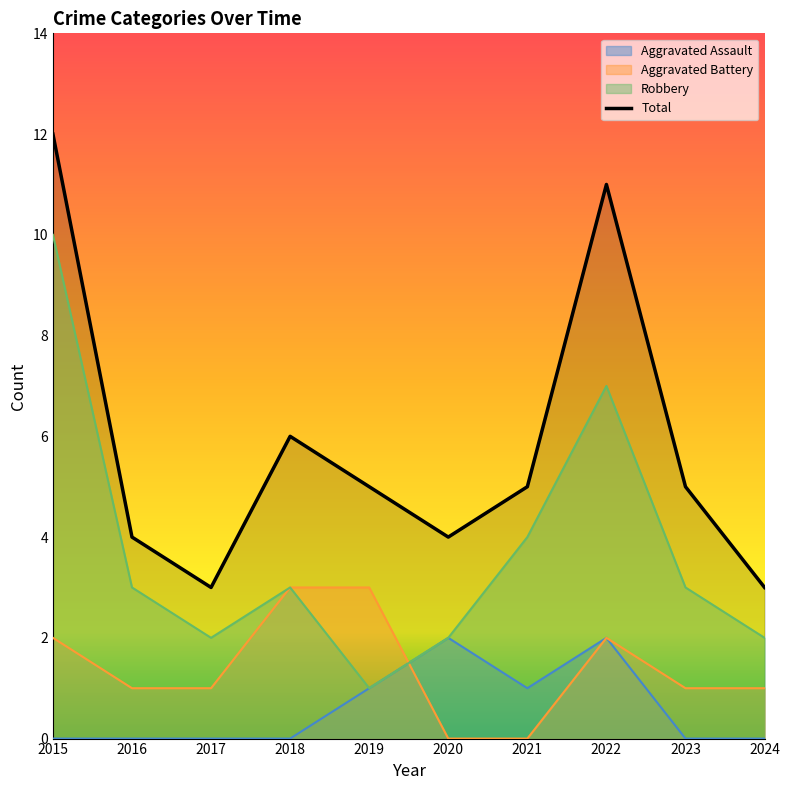

What is the value of the Aggravated Battery point at the 4th from the left?

3